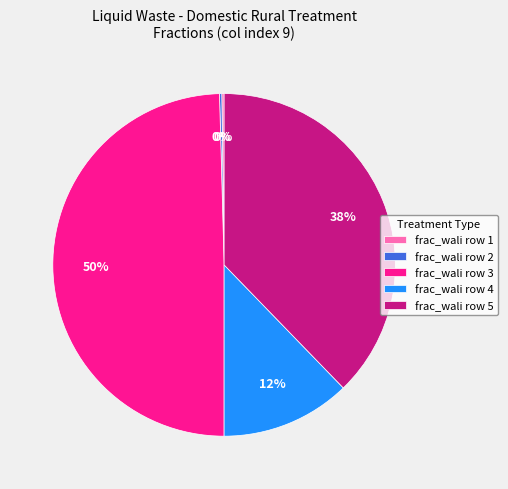

The frac_wali row 4 slice represents 4% of the pie. True or false?

False